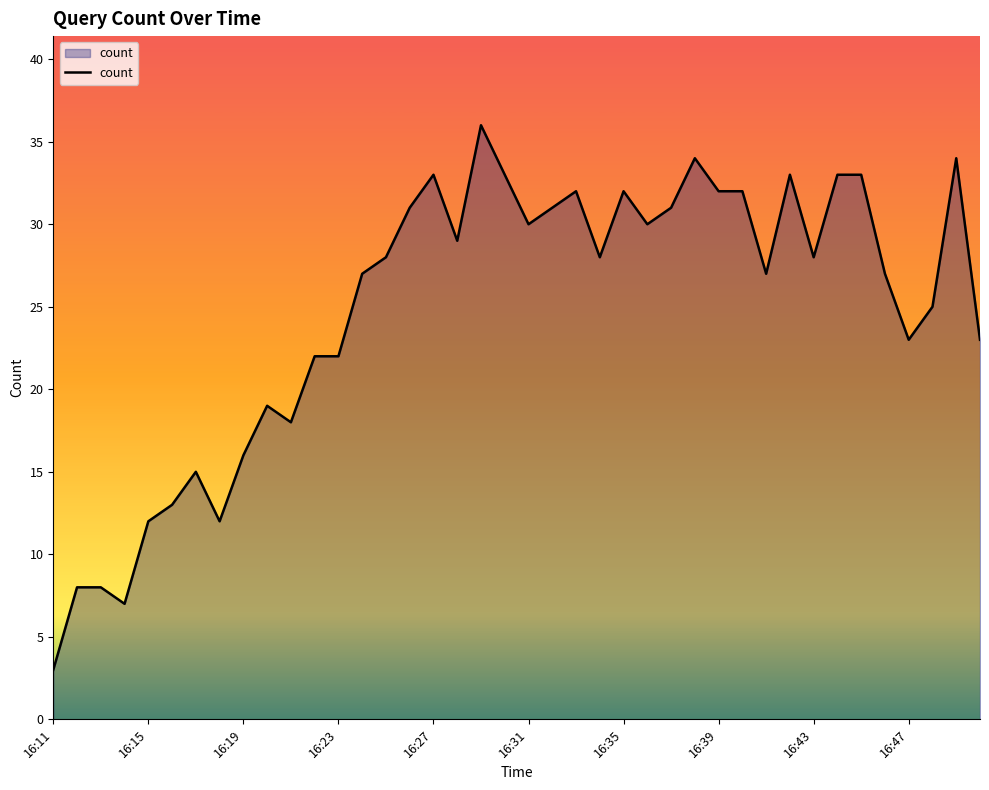

How many lines are shown in the chart?

1